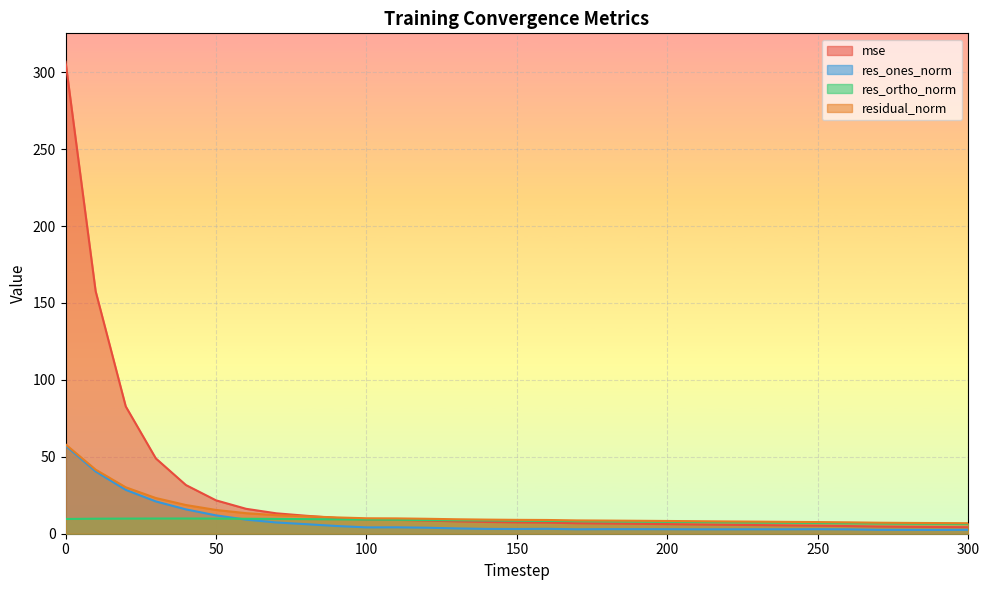

What is the average value of the residual_norm series?

13.2